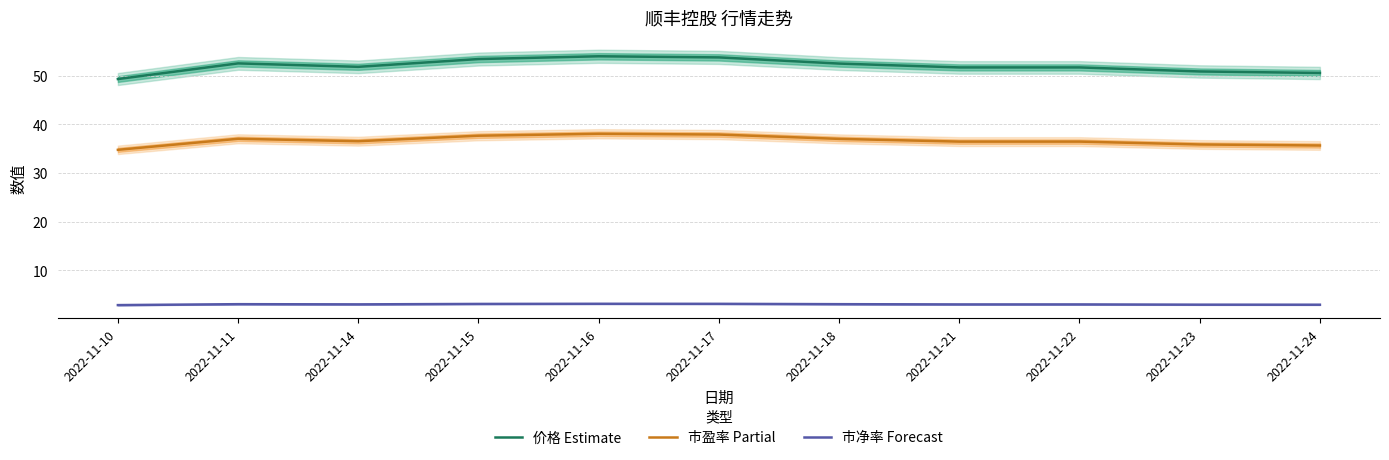

List the series in order of their peak value, lowest first.

市净率, 市盈率, 价格